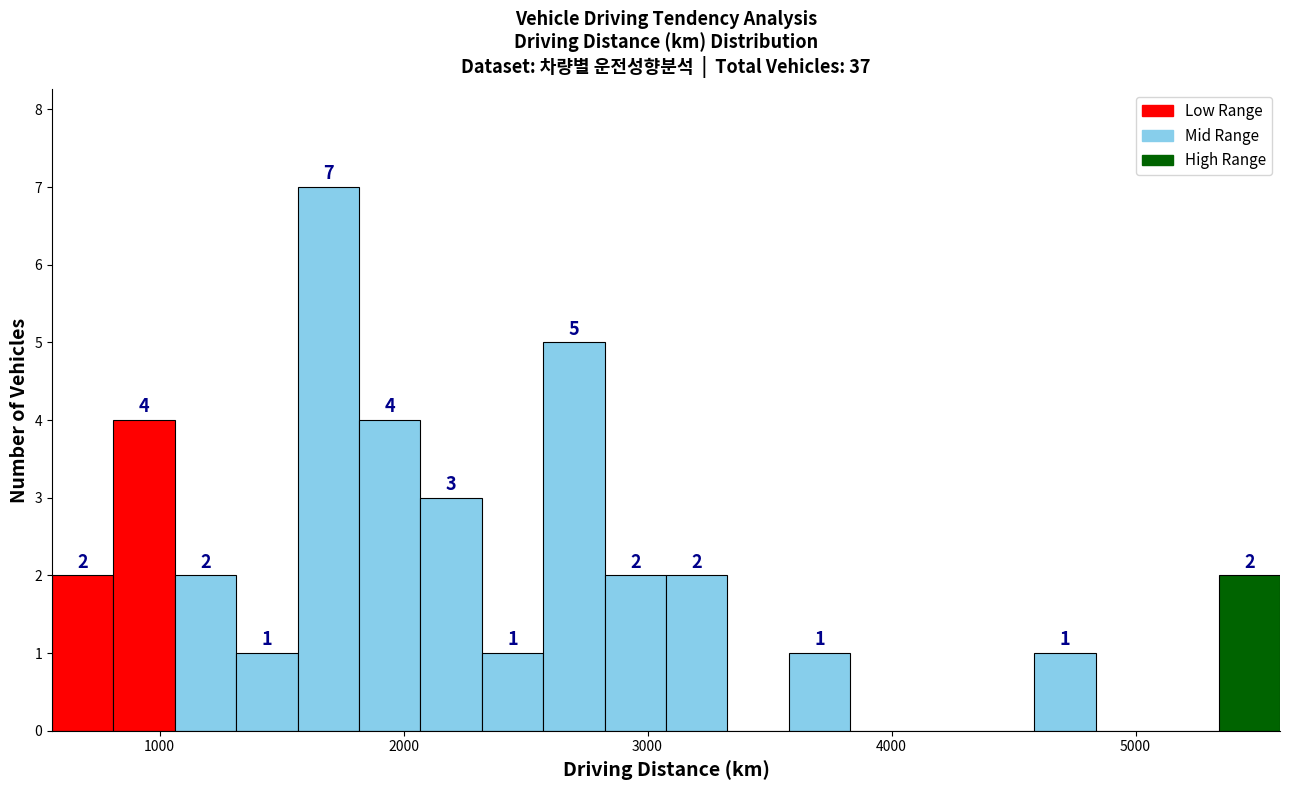

Around what value on the x-axis is the tallest bar? Give the approximate position of its centre, as read against the axis.

1700